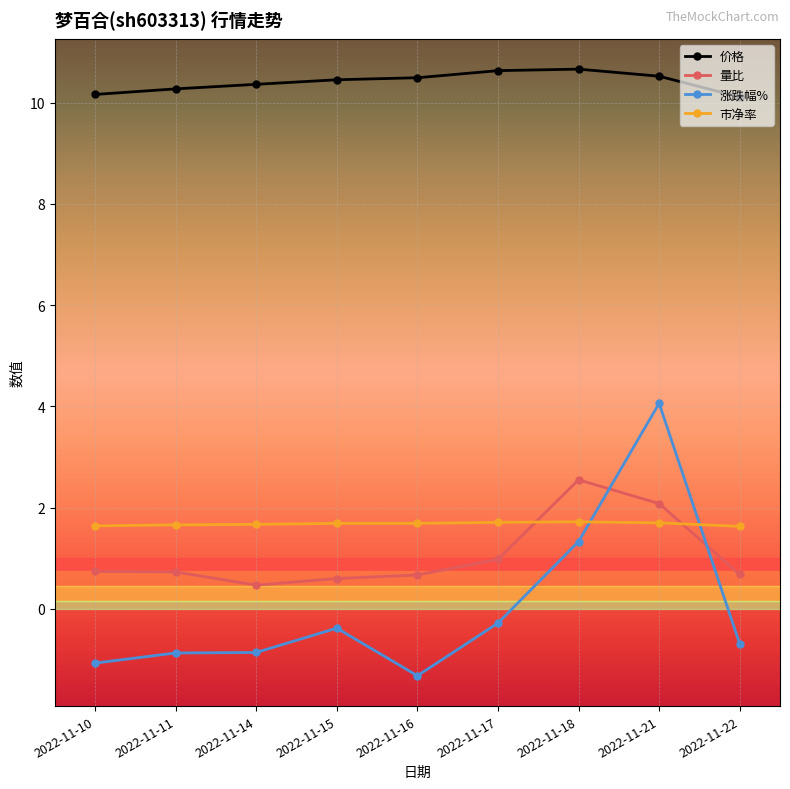

Is it true that 价格 equals 13.8 at 2022-11-10?

False